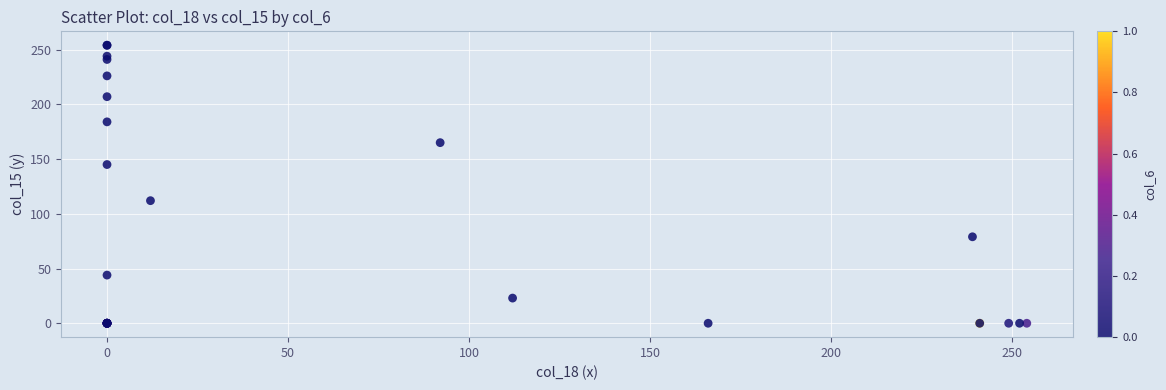

What Y value in the scatter plot is closest to 127?

112